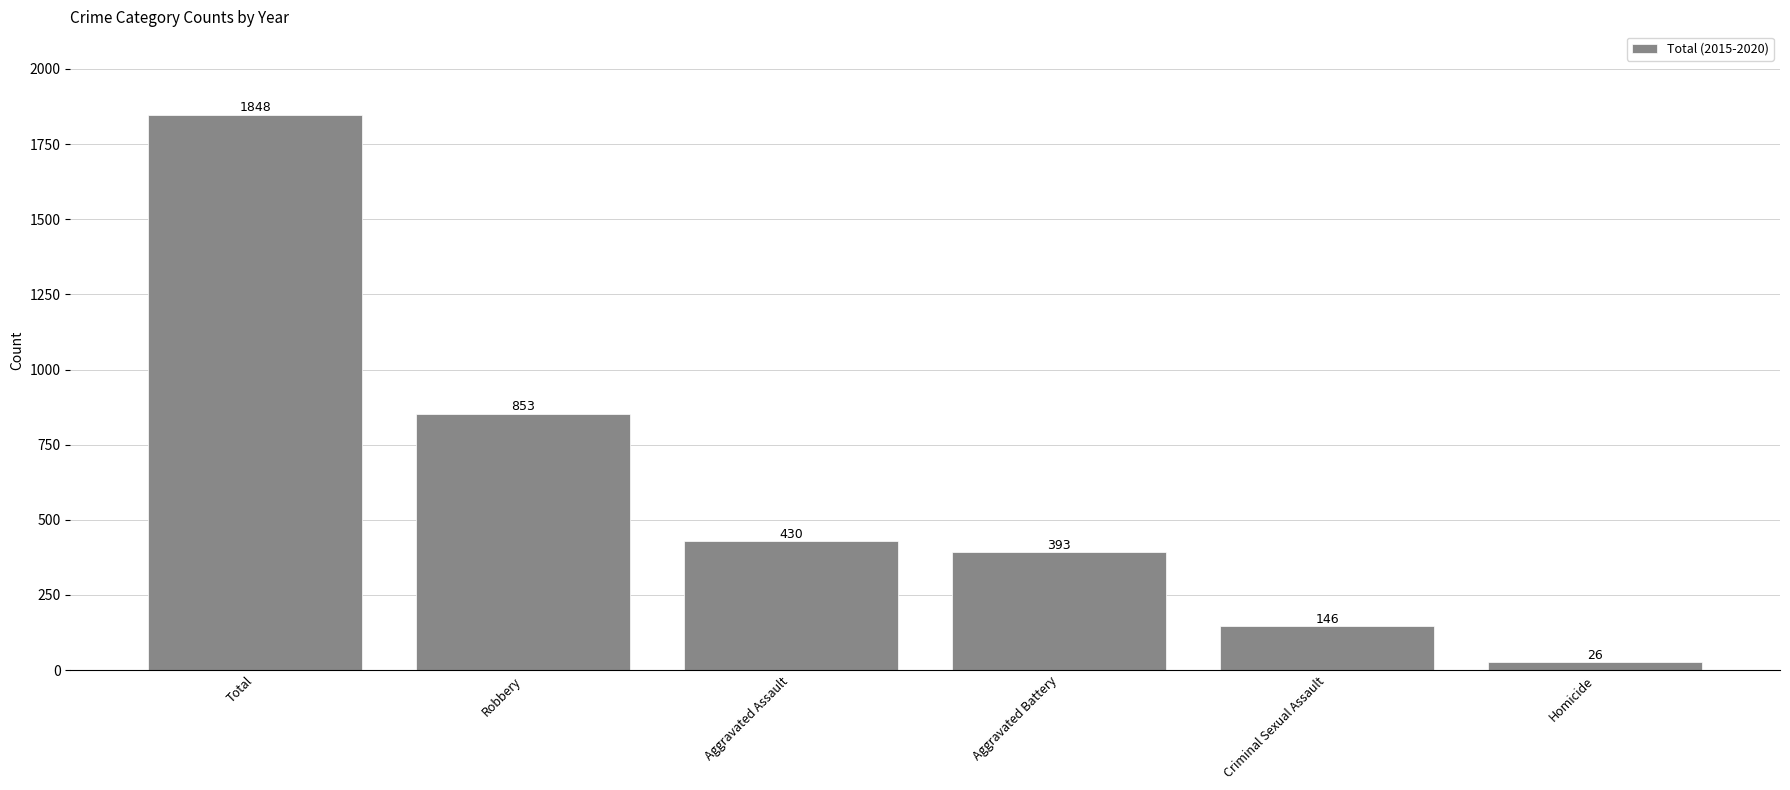

What is the change in value from Total to Criminal Sexual Assault?

-1702